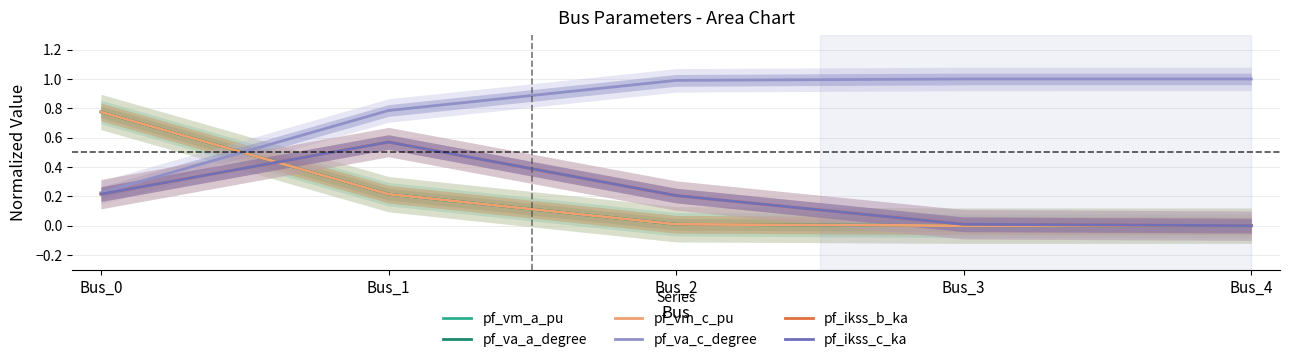

Between Bus_4 and Bus_2, which is larger?

Bus_2